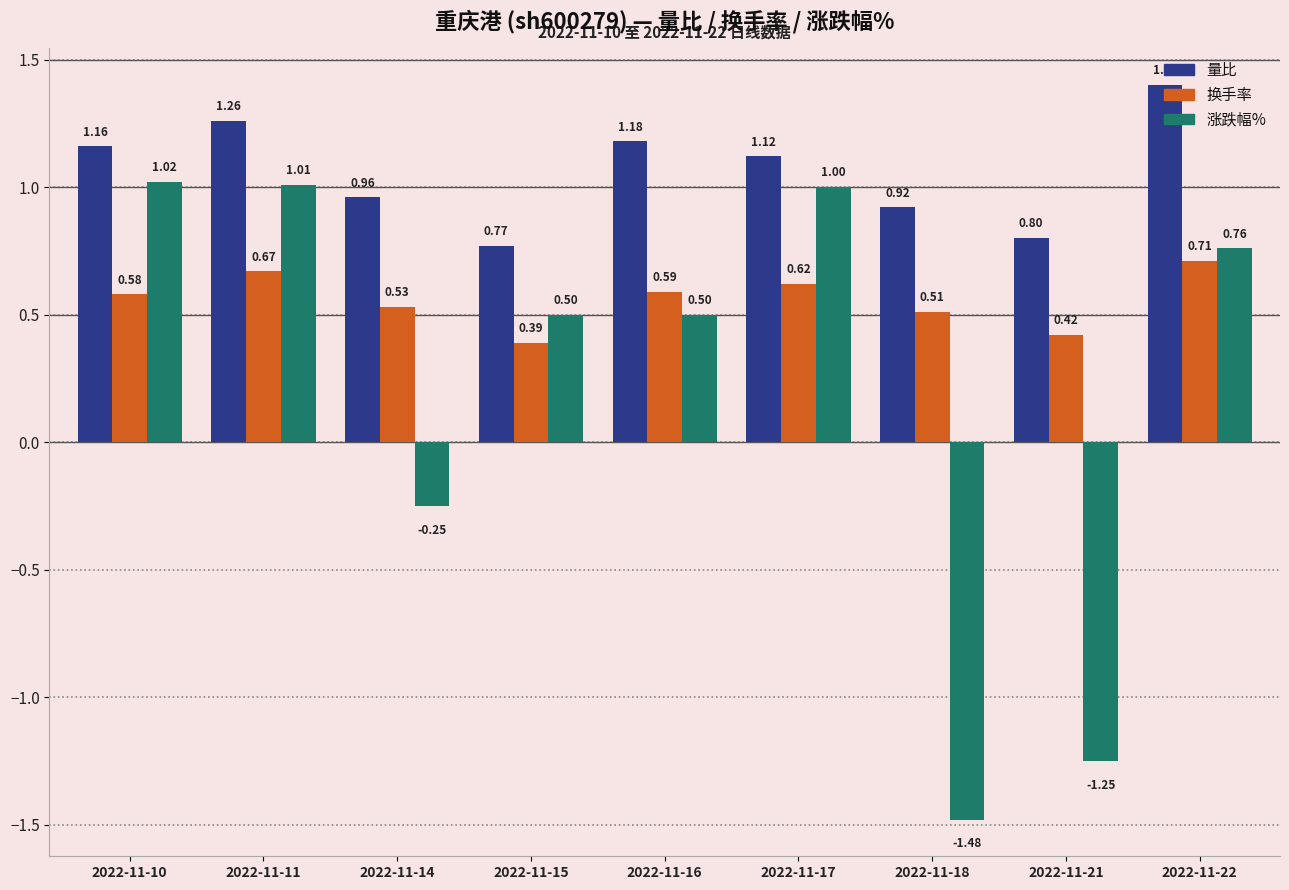

Does the chart contain stacked bars?

No